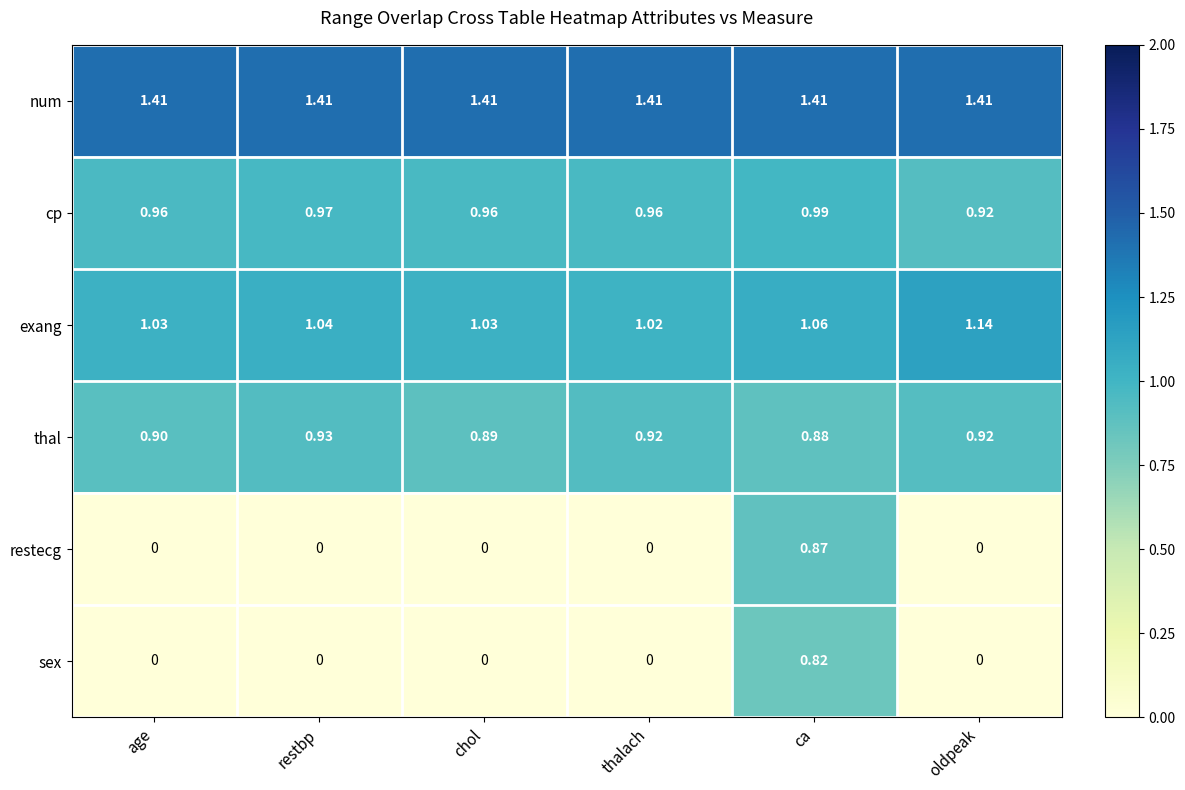

At which category is the sum across all series the highest?

ca